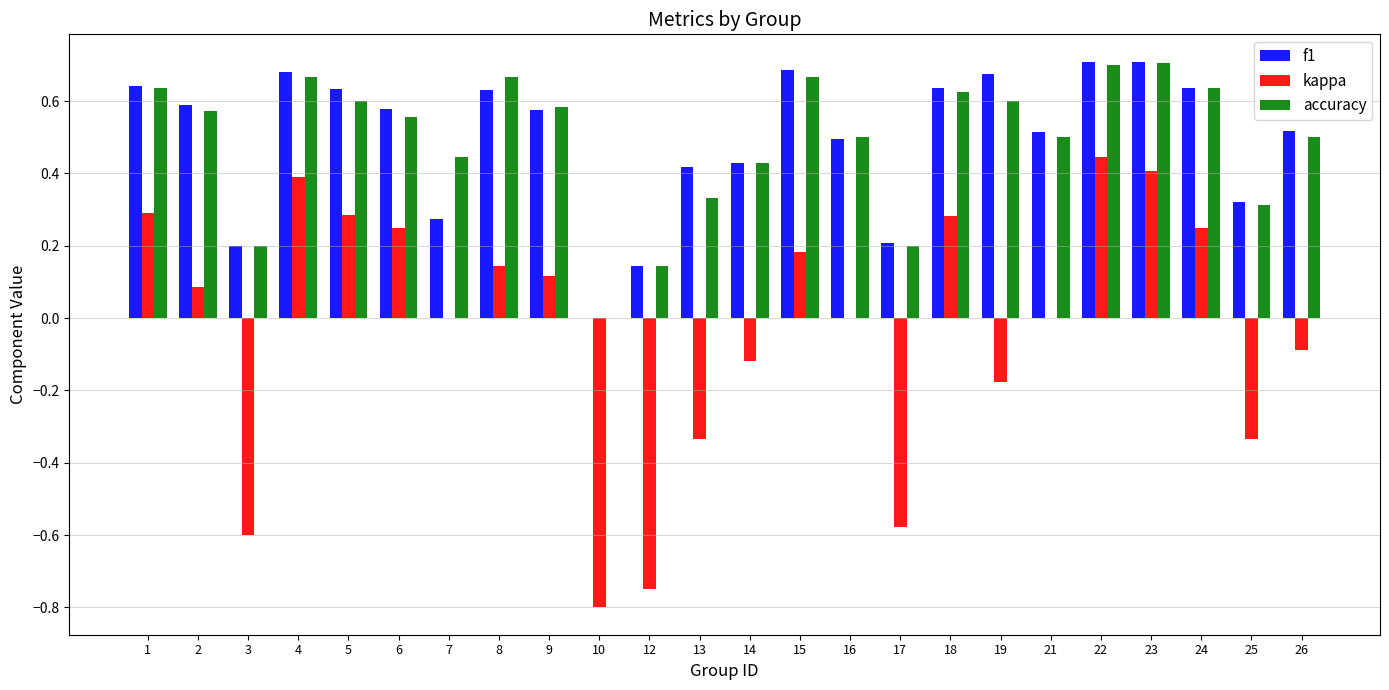

Where is accuracy nearest to the value 0?

10